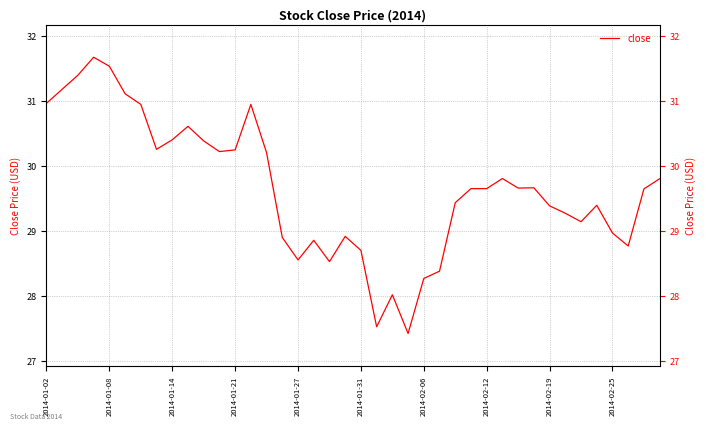

Does the chart have visible grid lines?

Yes